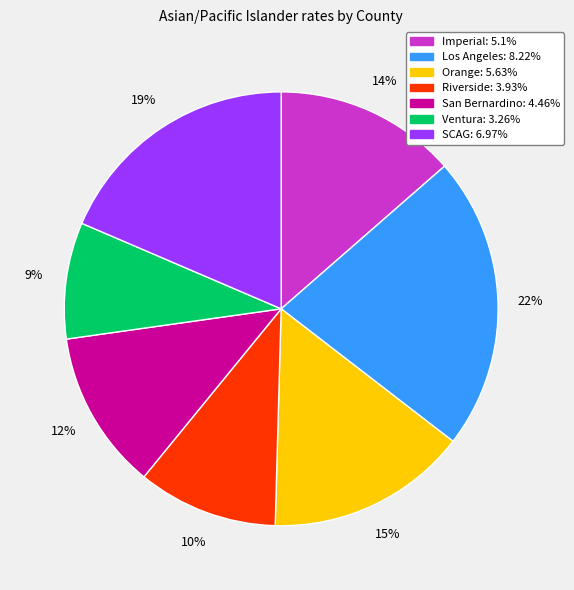

Is there a majority slice in this chart?

No